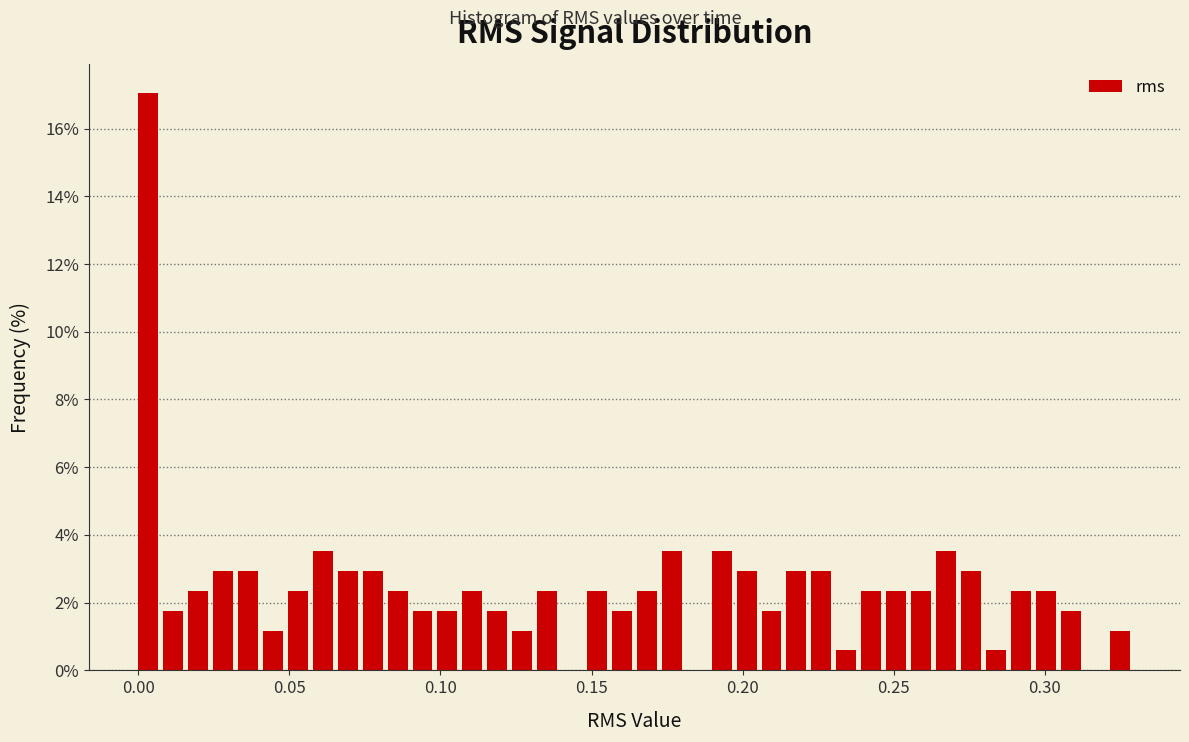

Around what value on the x-axis is the tallest bar? Give the approximate position of its centre, as read against the axis.

0.005